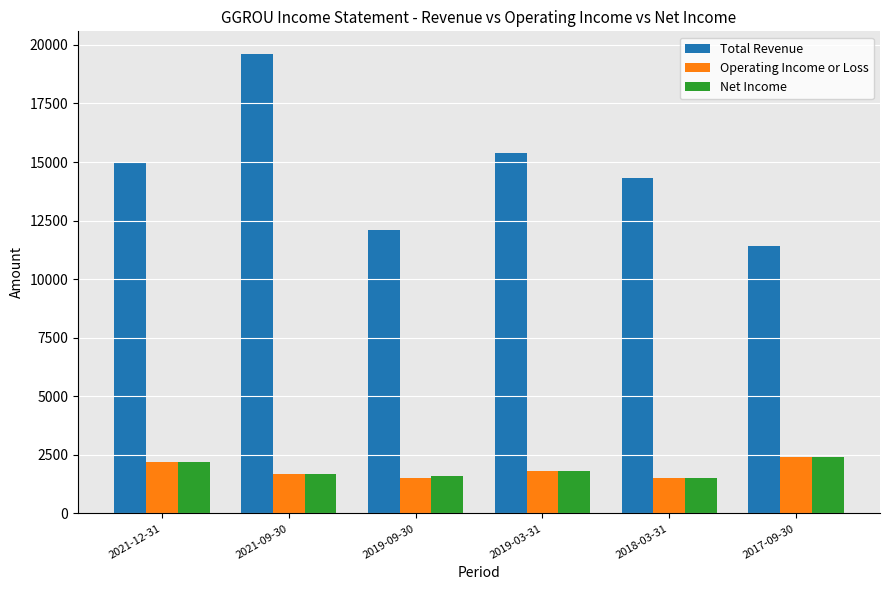

What is the difference between the second highest and minimum values in the Net Income series?

700